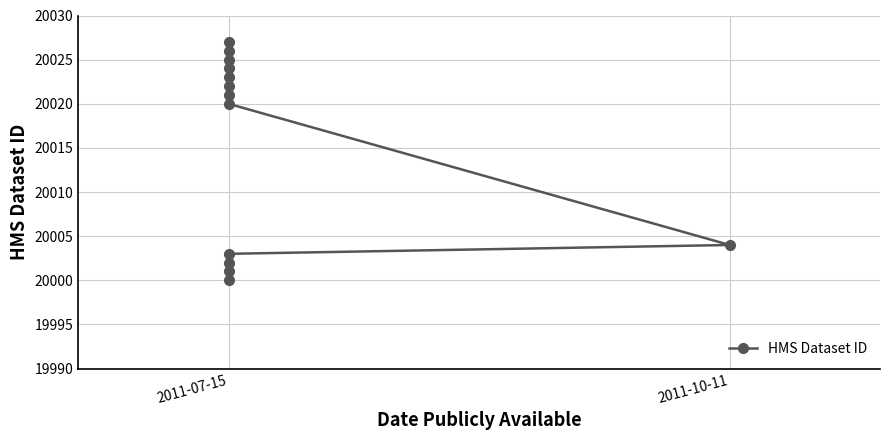

True or false: there are more than 1 points higher than both neighbors.

False